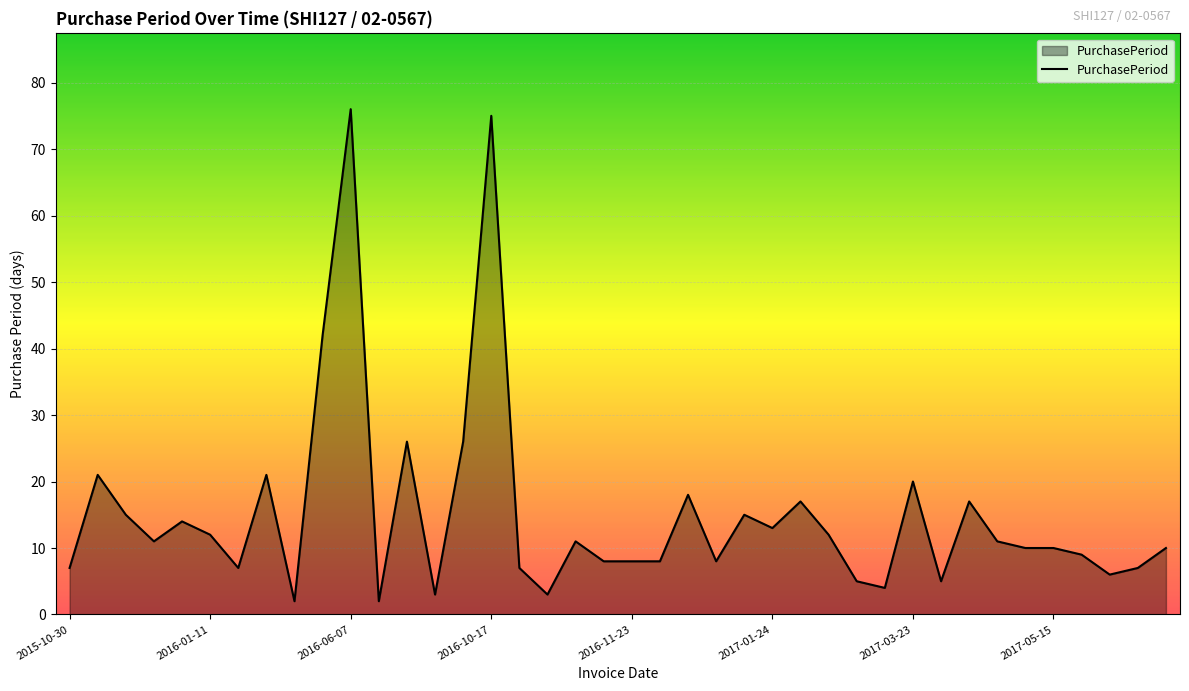

What is the difference between the maximum and minimum values?

74